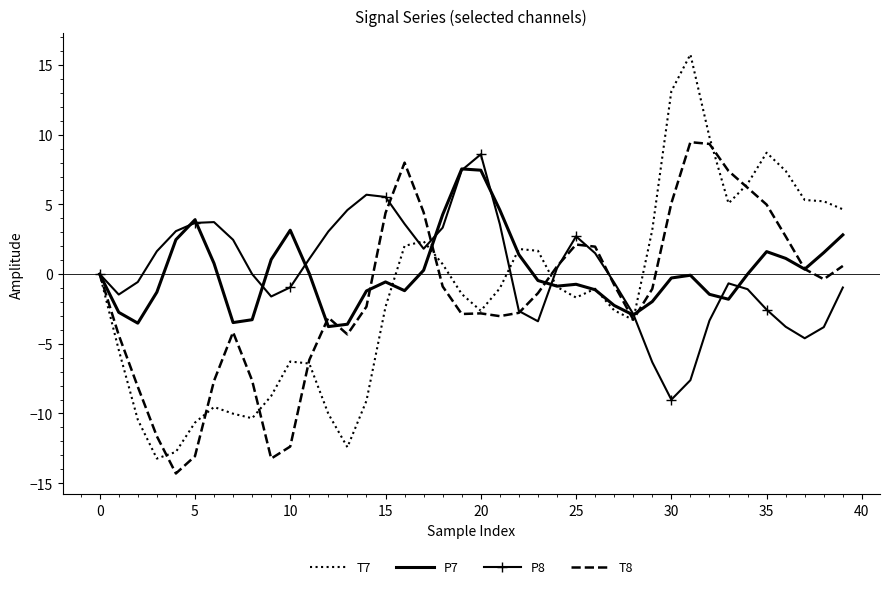

What is the minimum value shown in the chart?

-14.3